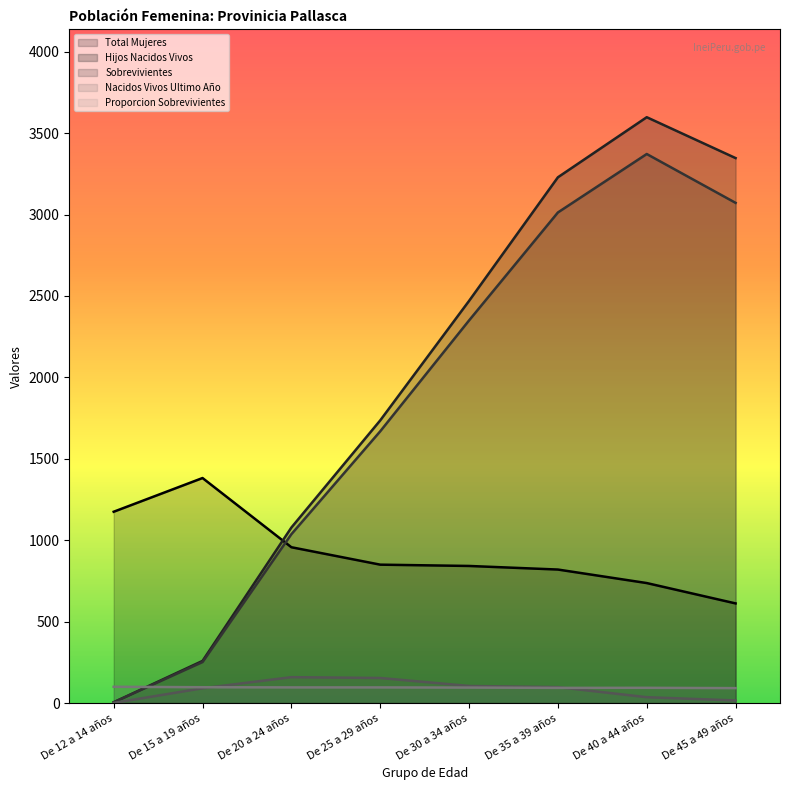

Where do Proporcion Sobrevivientes and Nacidos Vivos Ultimo Año first cross each other?

De 15 a 19 años and De 20 a 24 años